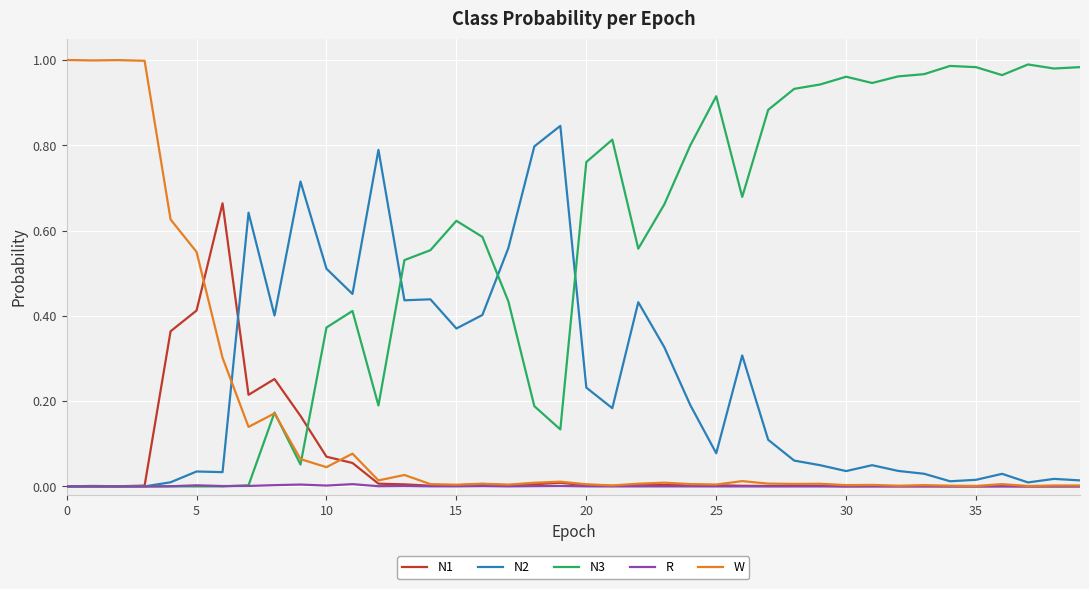

Is this an area chart (filled region under the line)?

No